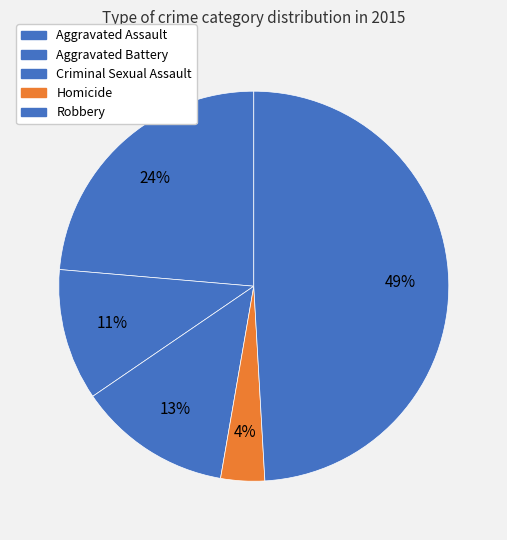

Rank the categories by value from highest to lowest.

Robbery, Aggravated Assault, Criminal Sexual Assault, Aggravated Battery, Homicide